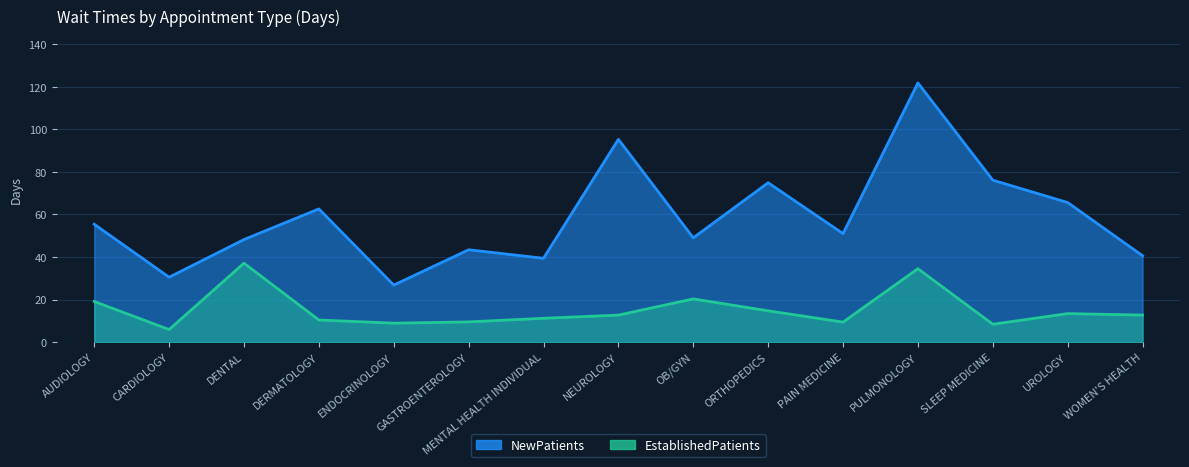

At which category is the sum across all series the highest?

PULMONOLOGY